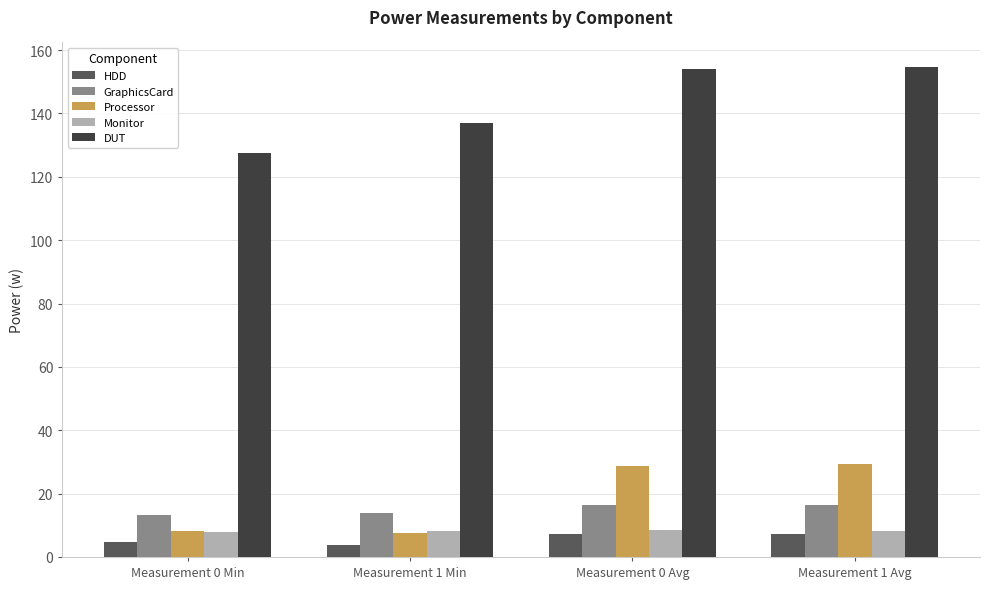

What position from the right is Measurement 0 Avg?

2